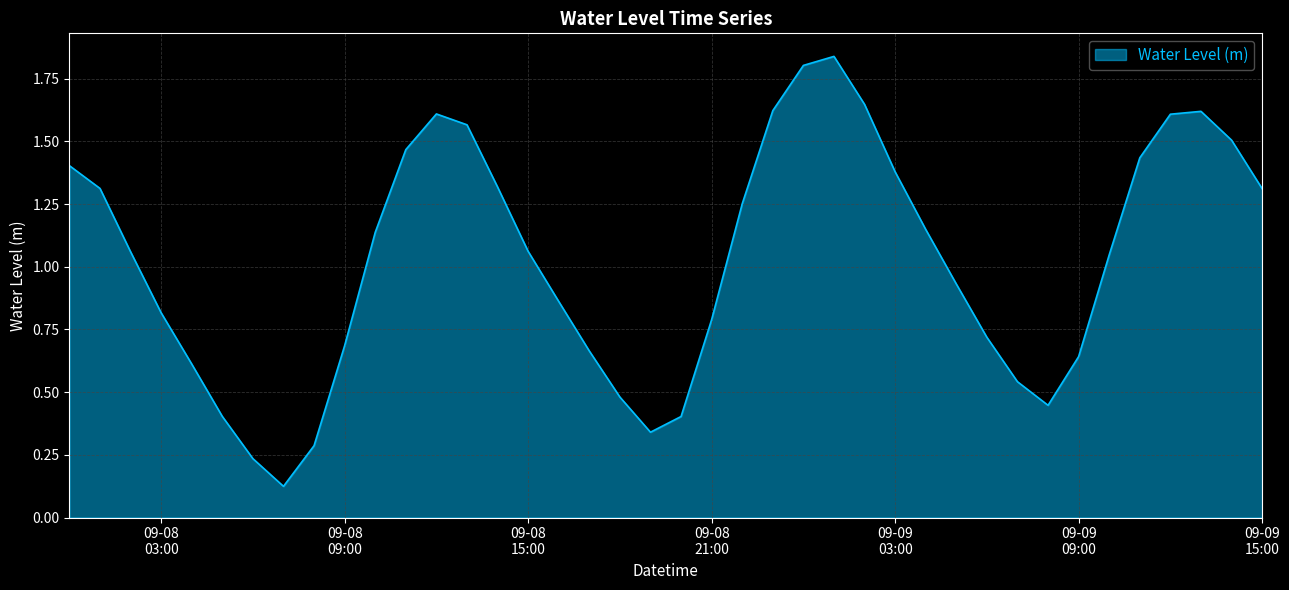

What is the difference between the maximum and minimum values?

1.7